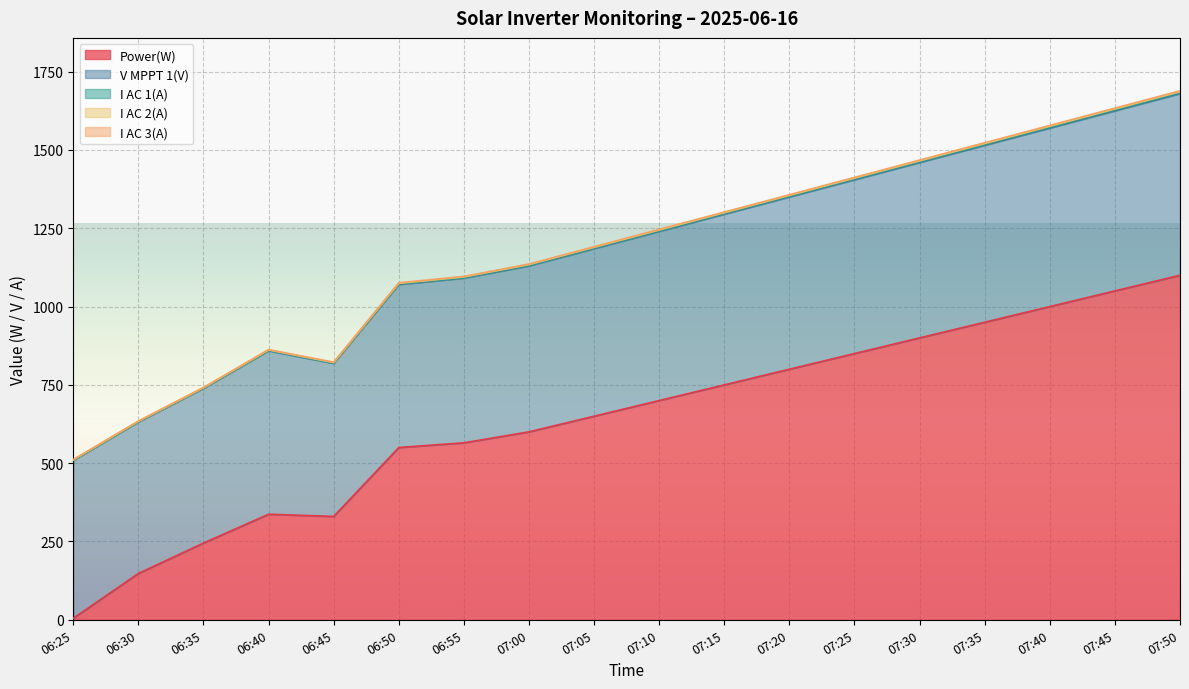

What is the difference between the Power(W) values at 06:35 and 07:40?

755.0